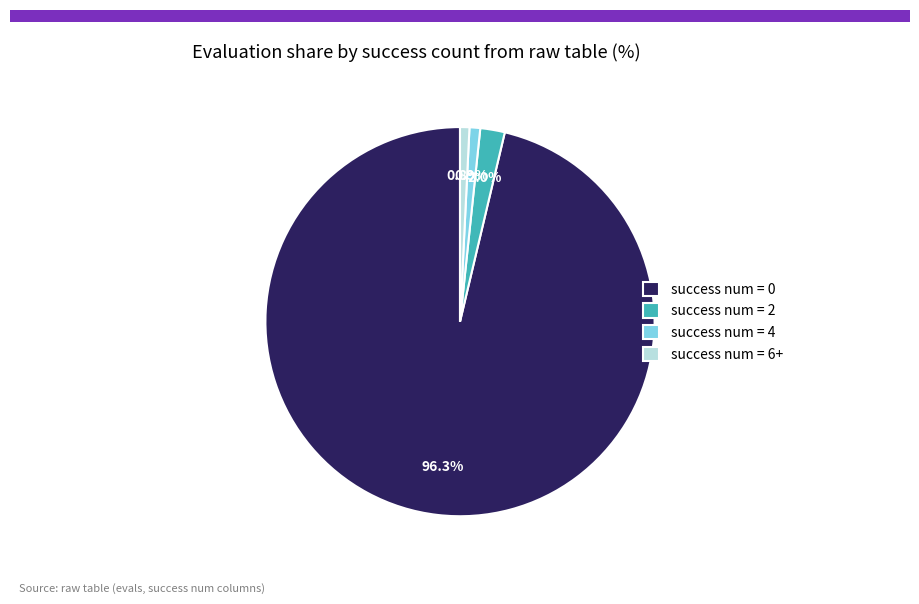

Combined, do success num = 2 and success num = 0 account for over 50%?

Yes